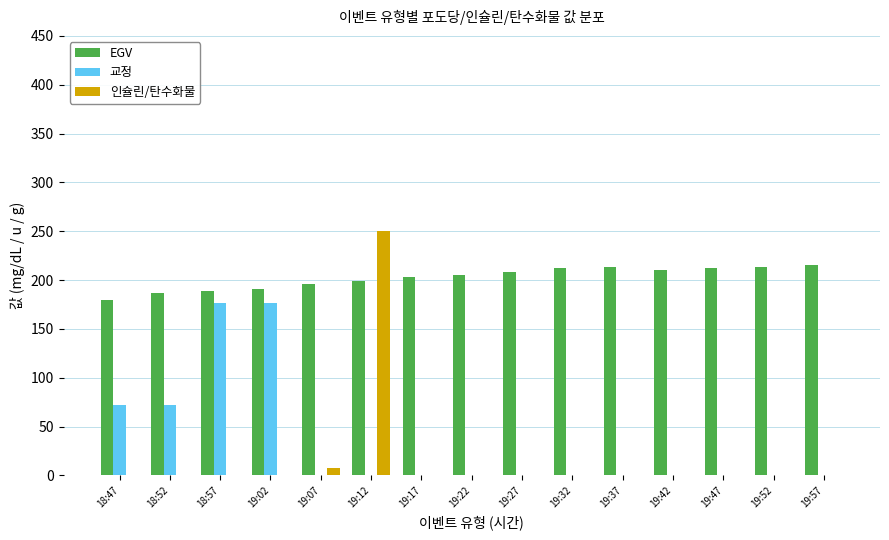

What is the highest value of the 교정 series?

176